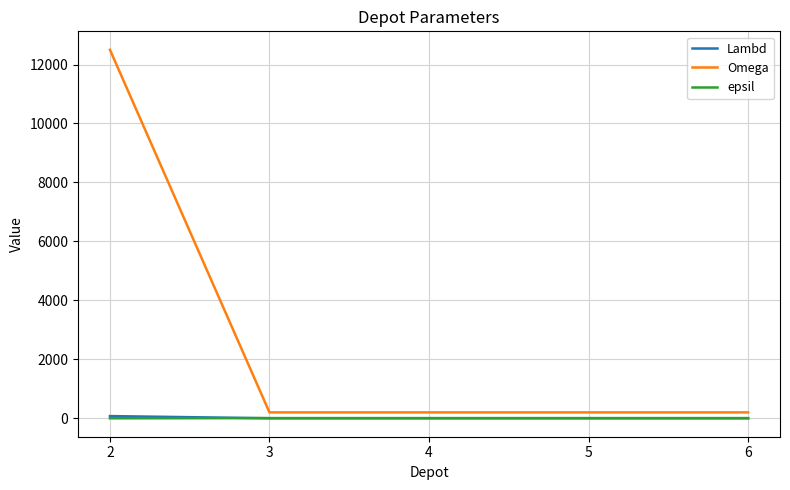

What is the maximum value shown in the chart?

12500